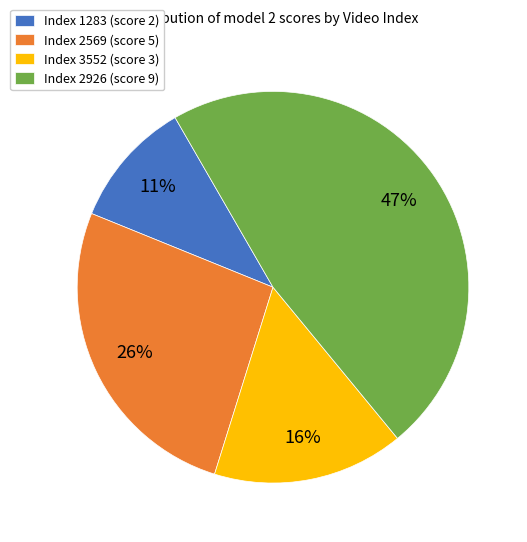

Does Index 3552 (score 3) represent more than half of the total?

No